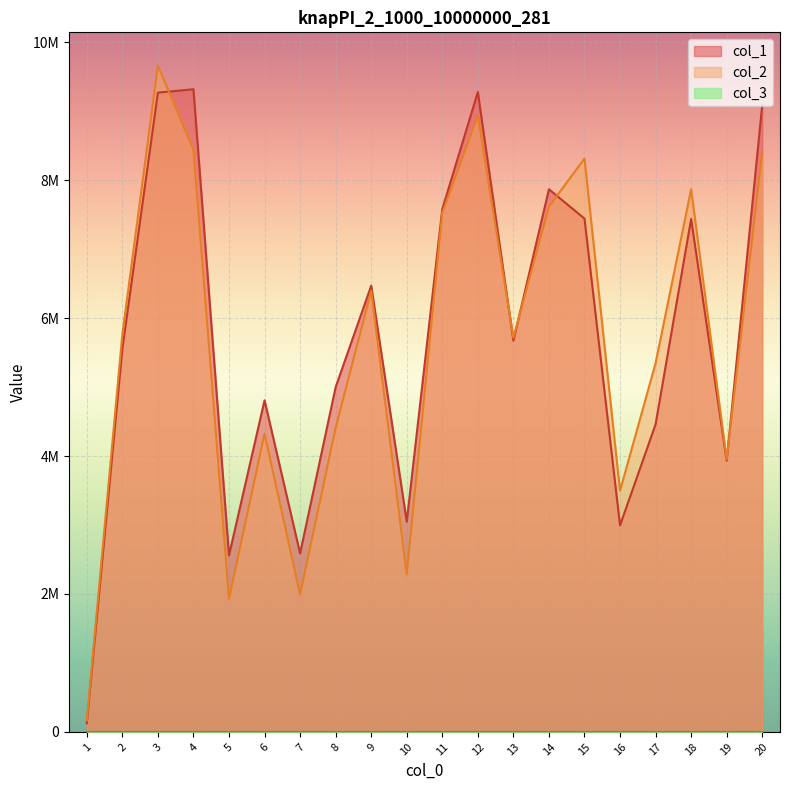

Does the chart display data point markers on the line(s)?

No